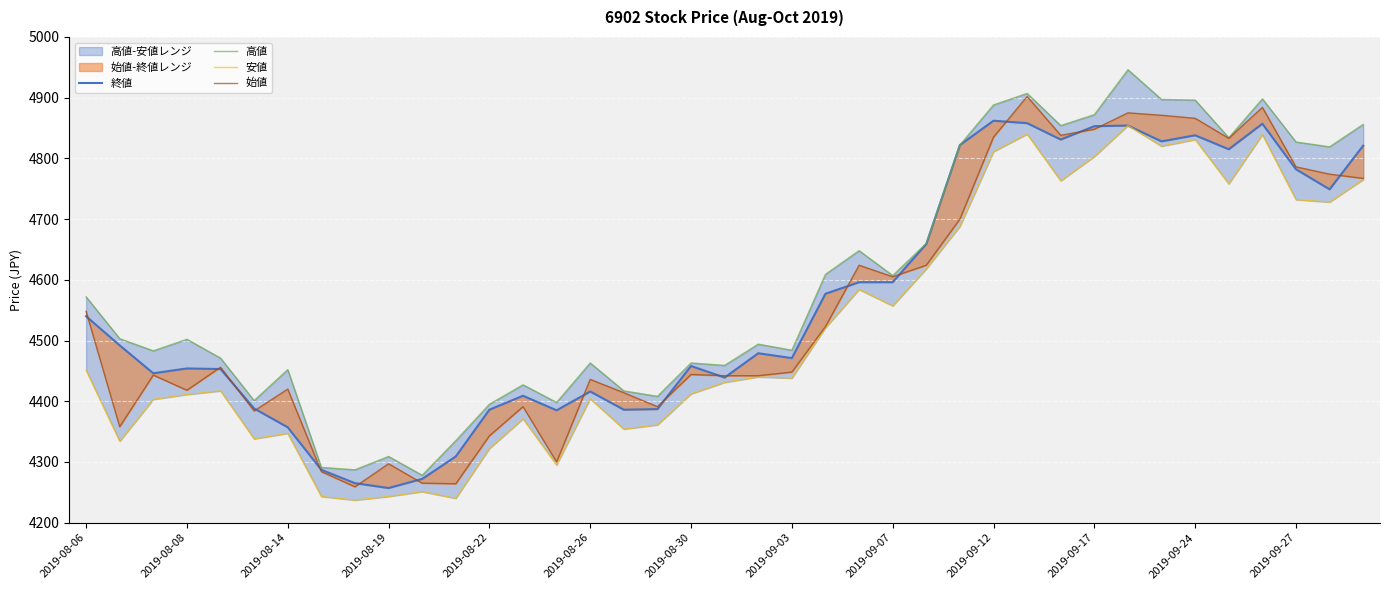

At 2019-09-17, list the series in order from smallest to largest.

安値, 始値, 終値, 高値